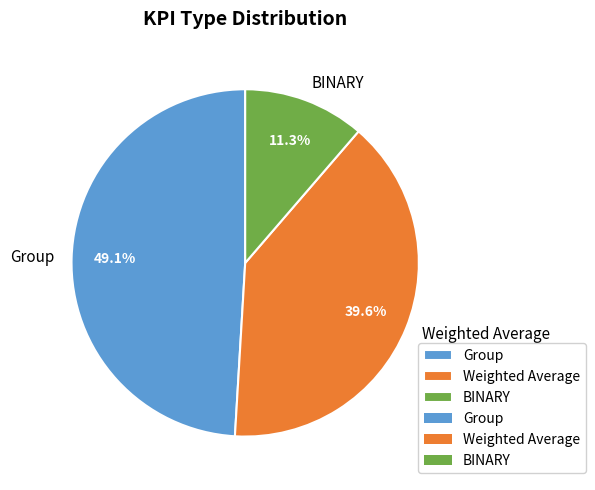

How many slices are in this pie chart?

3